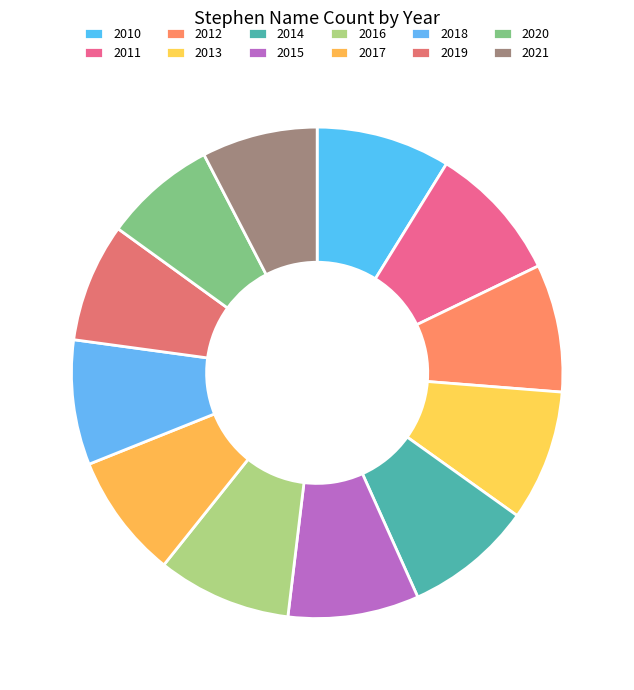

Rank the categories by value from highest to lowest.

2011, 2010, 2016, 2013, 2015, 2012, 2014, 2017, 2018, 2019, 2021, 2020